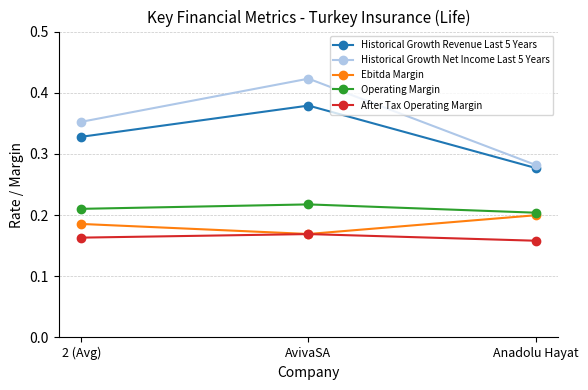

At which category is the sum across all series the highest?

AvivaSA